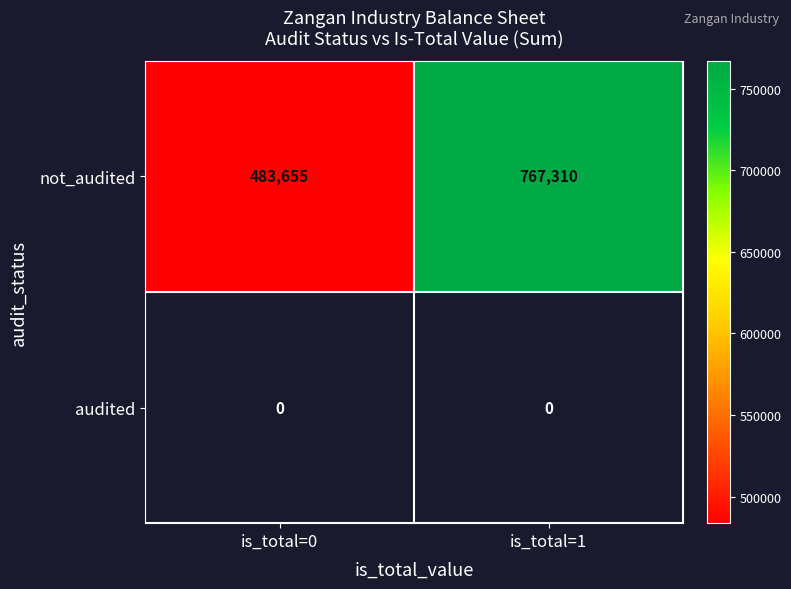

Reading left to right, list all the values displayed in this chart.

not_audited: is_total=0=483655	is_total=1=767310
audited: is_total=0=0	is_total=1=0